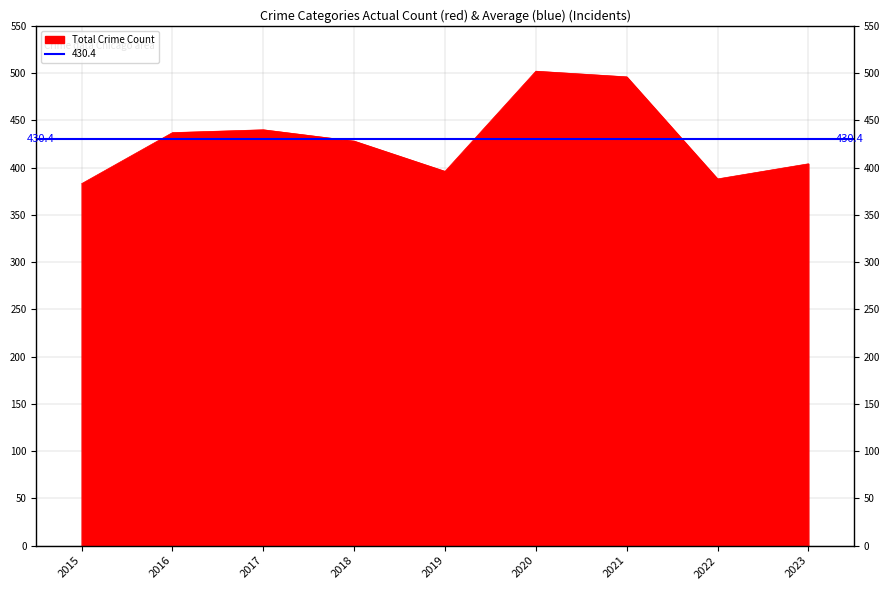

The value of Total Crime Count at 2019 is 570. True or false?

False